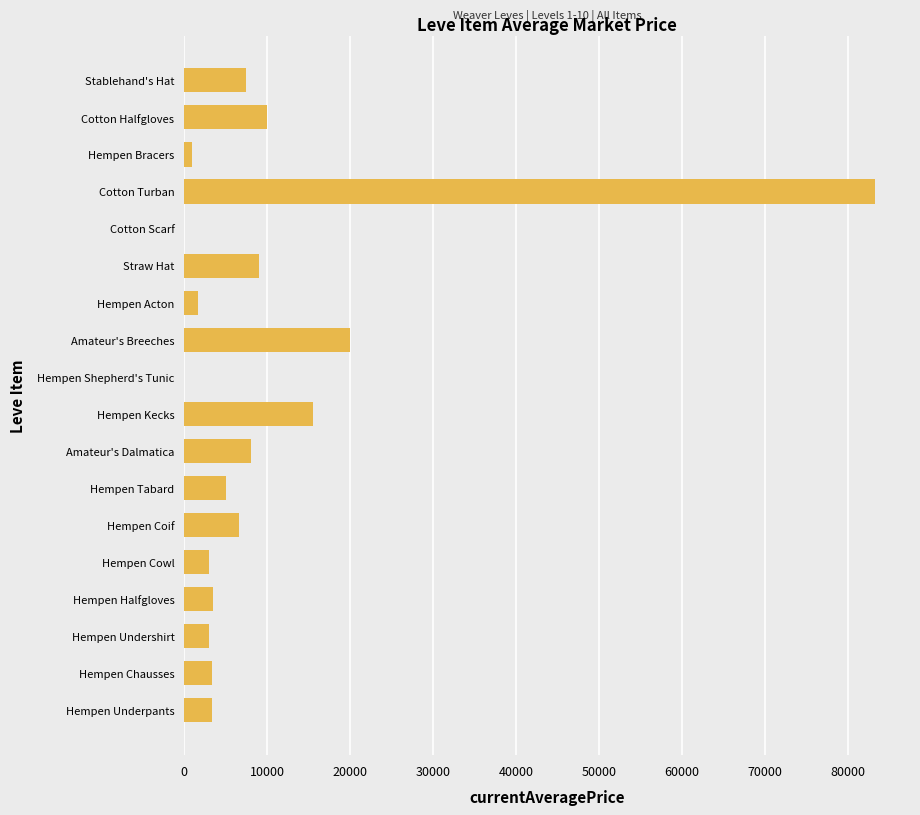

Which category has the highest value across all series?

Cotton Turban